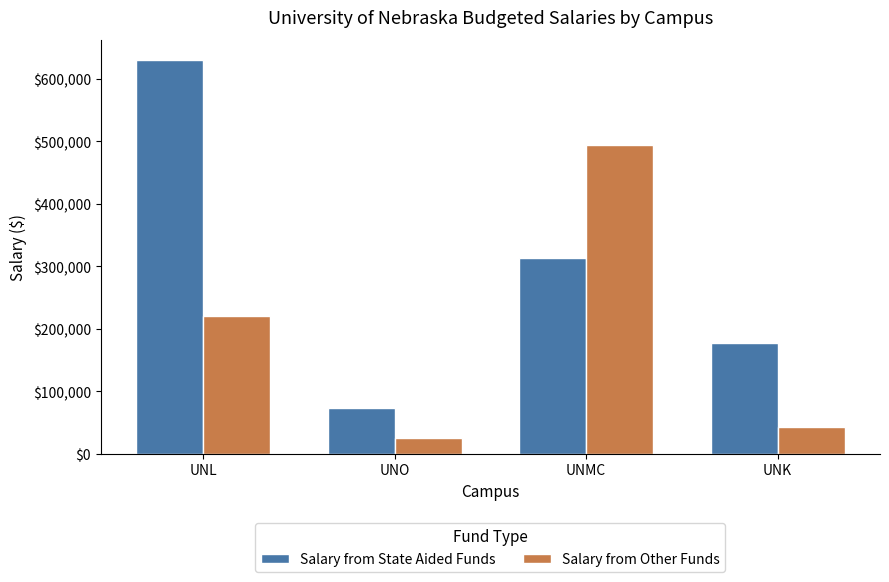

Where does the Salary from State Aided Funds series first go above 312969?

UNL